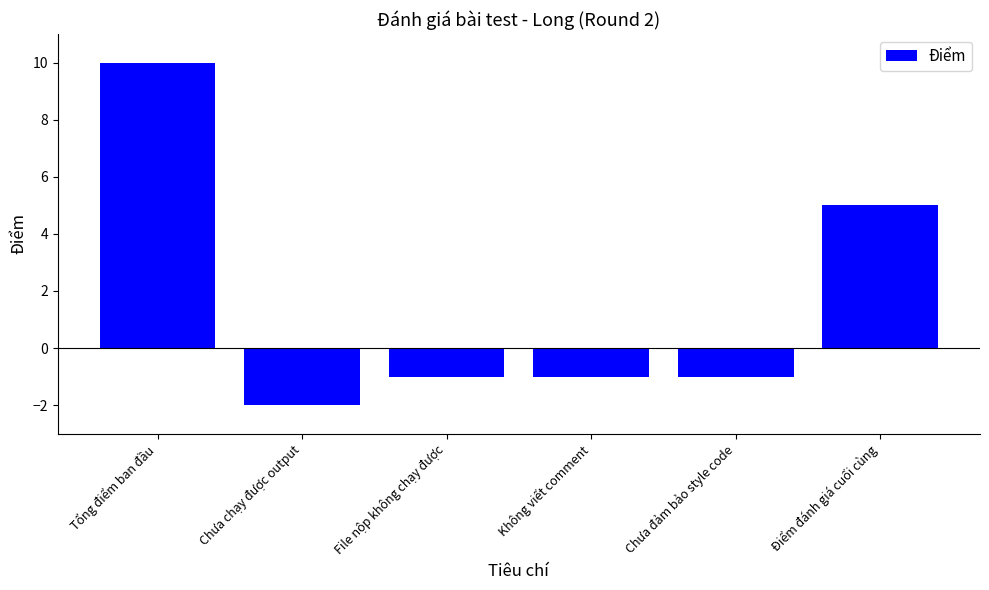

What is the sum of all values?

10